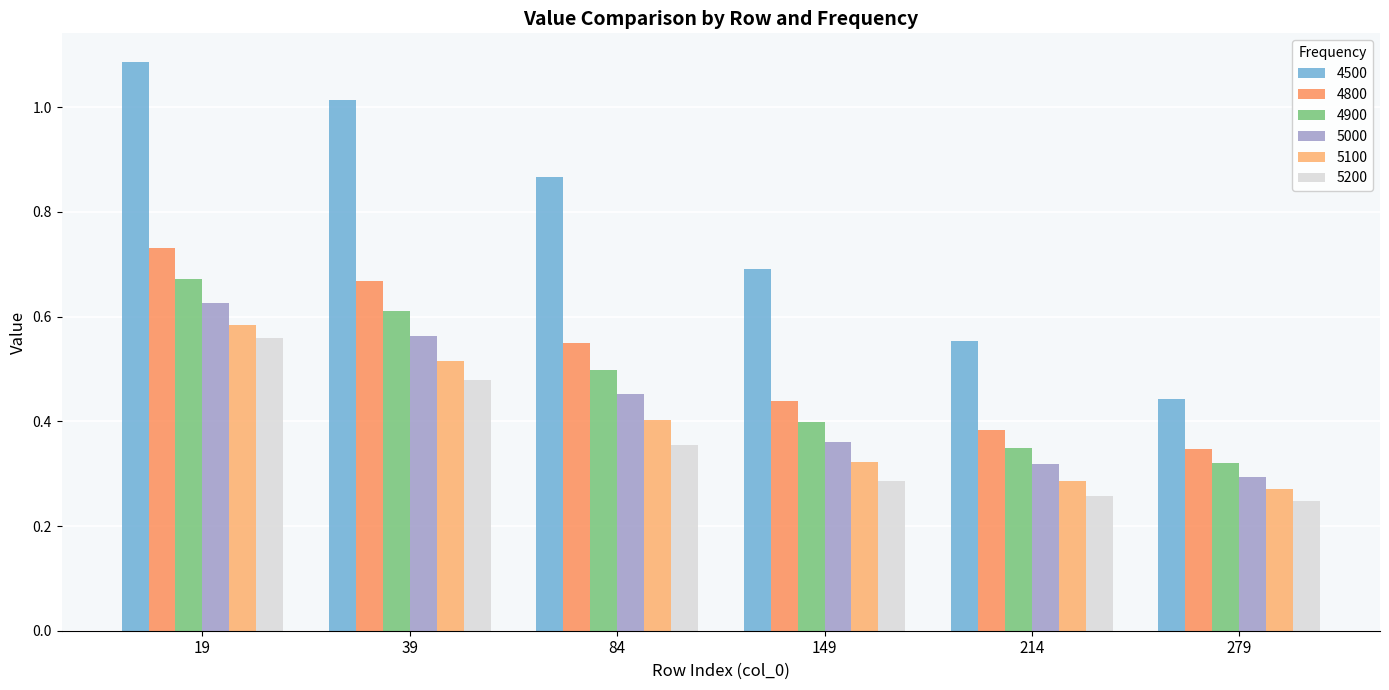

What is the highest value of the 4900 series?

0.7